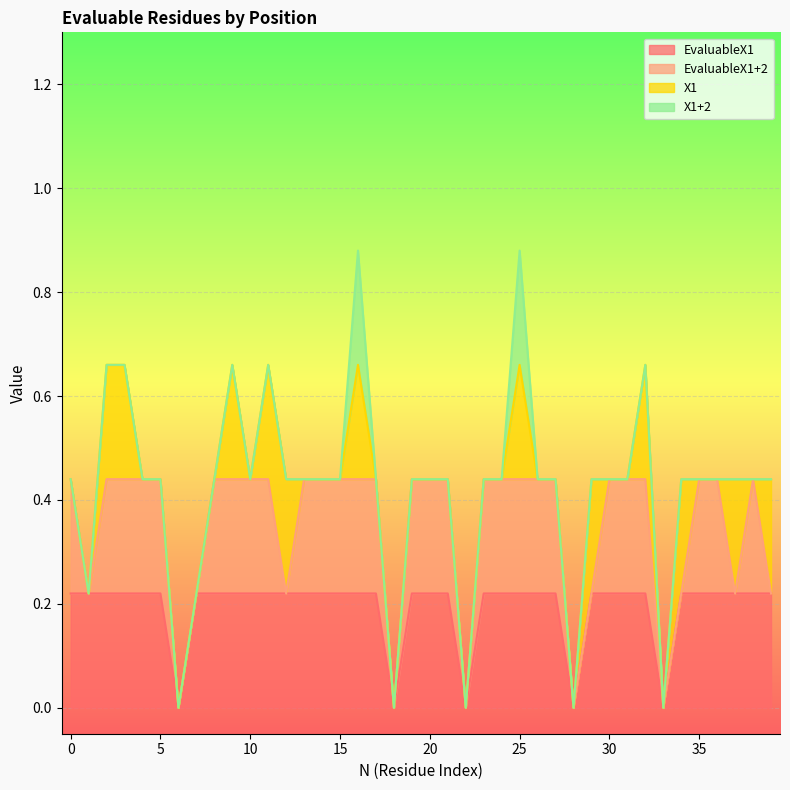

Reading left to right, list all the values displayed in this chart.

EvaluableX1: 1	1	1	1	1	1	0	1	1	1	1	1	1	1	1	1	1	1	0	1	1	1	0	1	1	1	1	1	0	1	1	1	1	0	1	1	1	1	1	1
EvaluableX1+2: 1	0	1	1	1	1	0	0	1	1	1	1	0	1	1	1	1	1	0	1	1	1	0	1	1	1	1	1	0	0	1	1	1	0	0	1	1	0	1	0
X1: 0	0	1	1	0	0	0	0	0	1	0	1	1	0	0	0	1	0	0	0	0	0	0	0	0	1	0	0	0	1	0	0	1	0	1	0	0	1	0	1
X1+2: 0	0	0	0	0	0	0	0	0	0	0	0	0	0	0	0	1	0	0	0	0	0	0	0	0	1	0	0	0	0	0	0	0	0	0	0	0	0	0	0